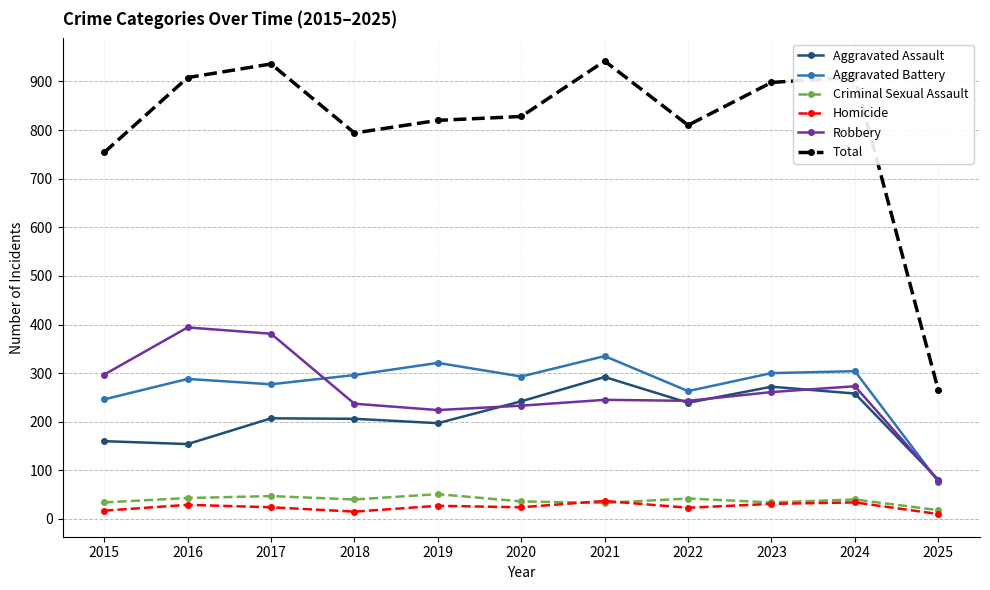

In Criminal Sexual Assault, how many points are higher than both neighbors (excluding endpoints)?

4